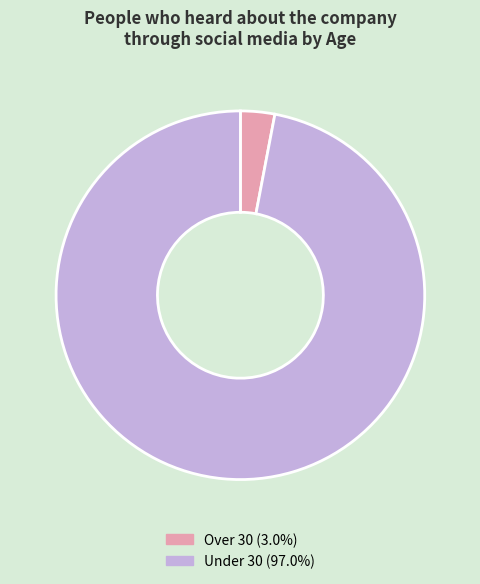

Is the sum of Under 30 and Over 30 greater than half?

Yes